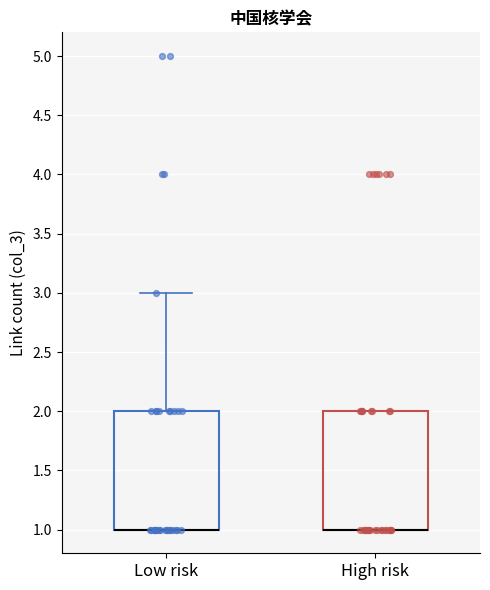

Where is the lower edge of the box for High risk on the y-axis? The values are not printed on the chart, so give them approximately, as read against the axis.

1